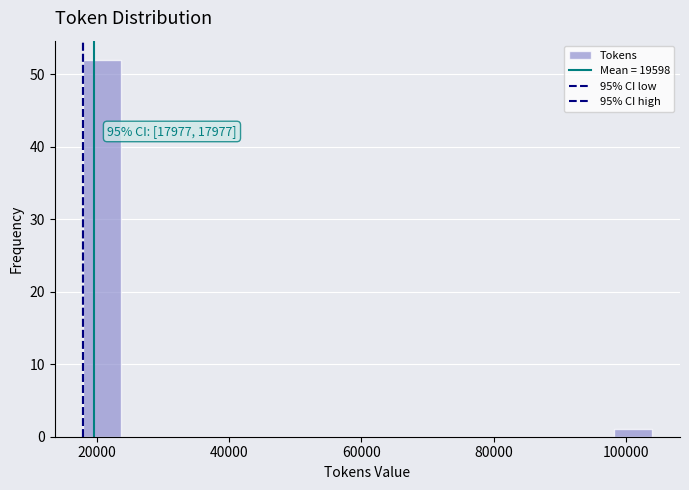

Around what value on the x-axis is the tallest bar? Give the approximate position of its centre, as read against the axis.

20000